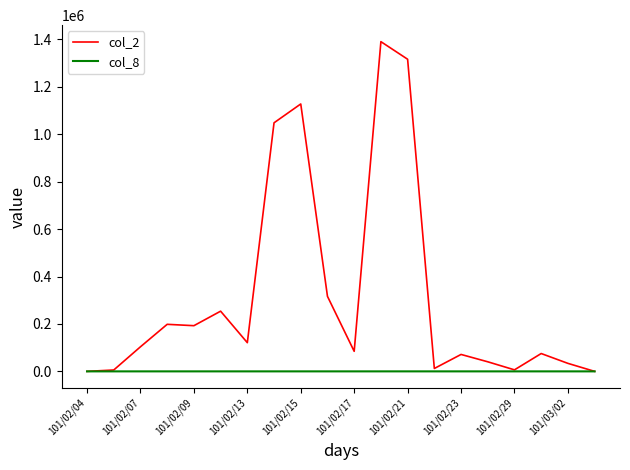

List the series in order of their overall mean, highest first.

col_2, col_8